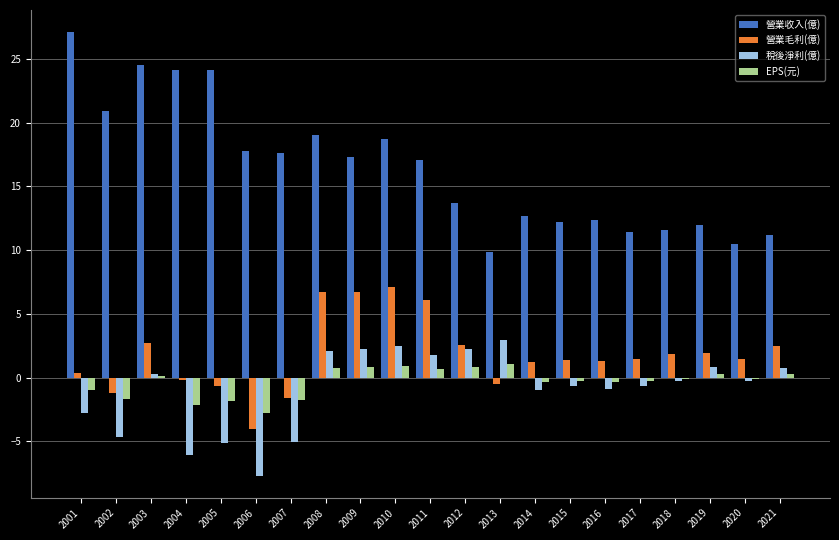

What is the average value of the 營業收入(億) series?

16.5